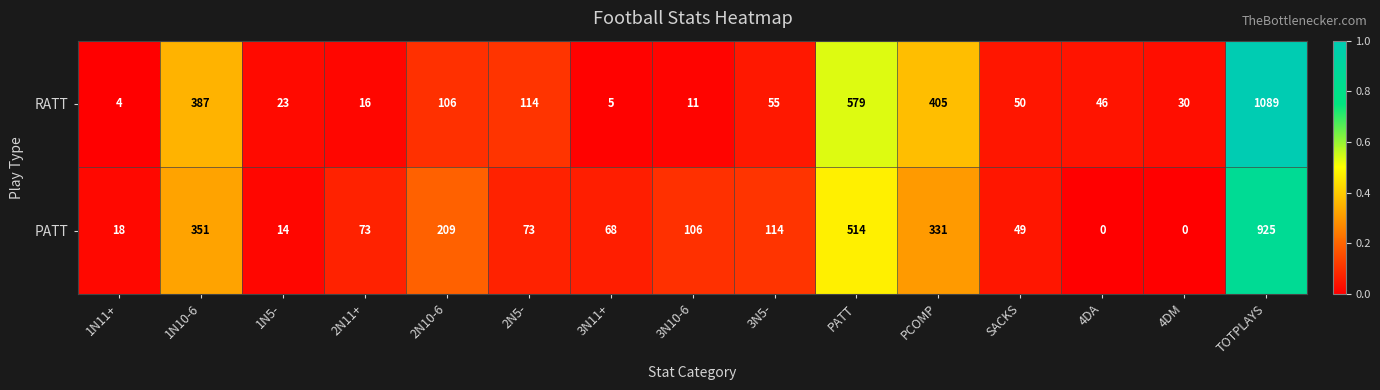

At how many categories does at least one series exceed 0?

15